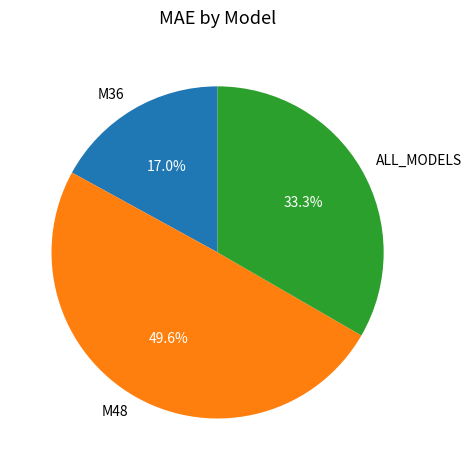

What is the smallest slice in the pie chart?

M36